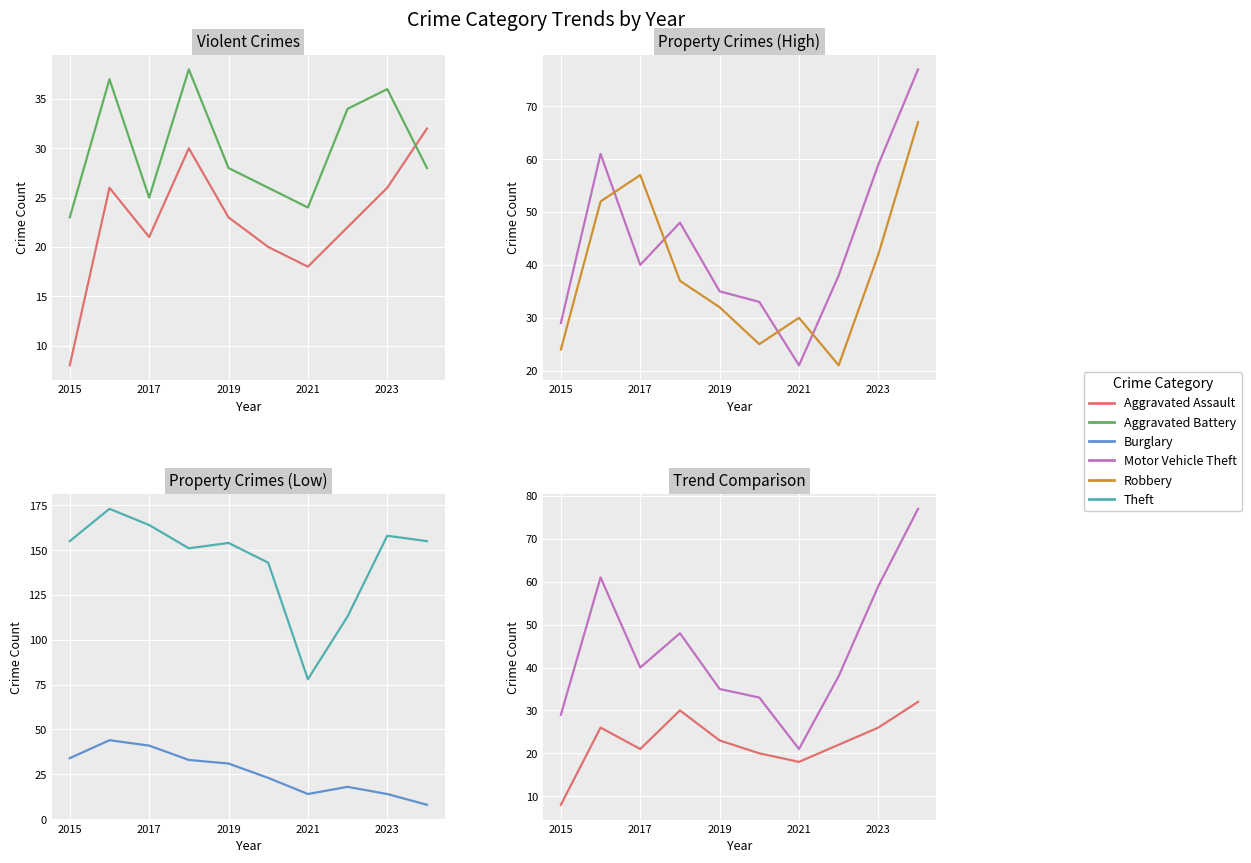

What is the label of the 5th point from the left?

2019